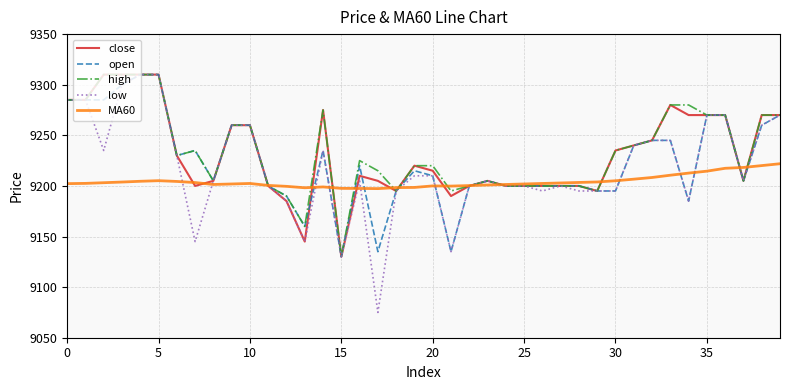

Which series has the largest total across all categories?

high